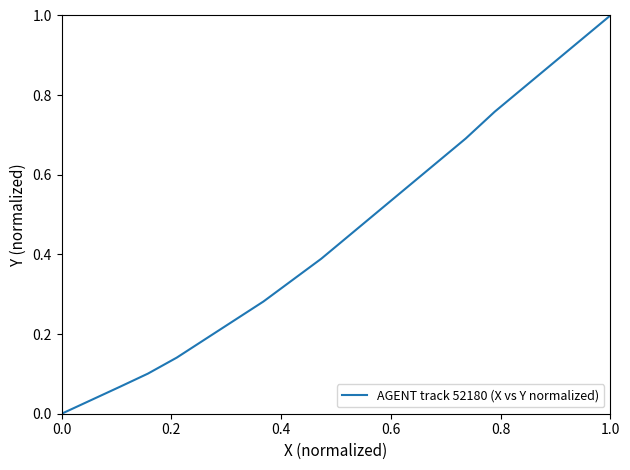

What is the difference between the maximum and minimum values?

1.0